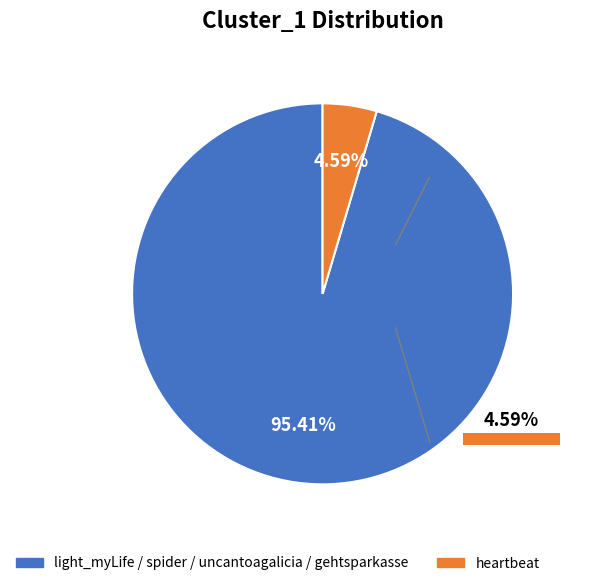

What is the total percentage of light_myLife and gehtsparkasse?

46.8%